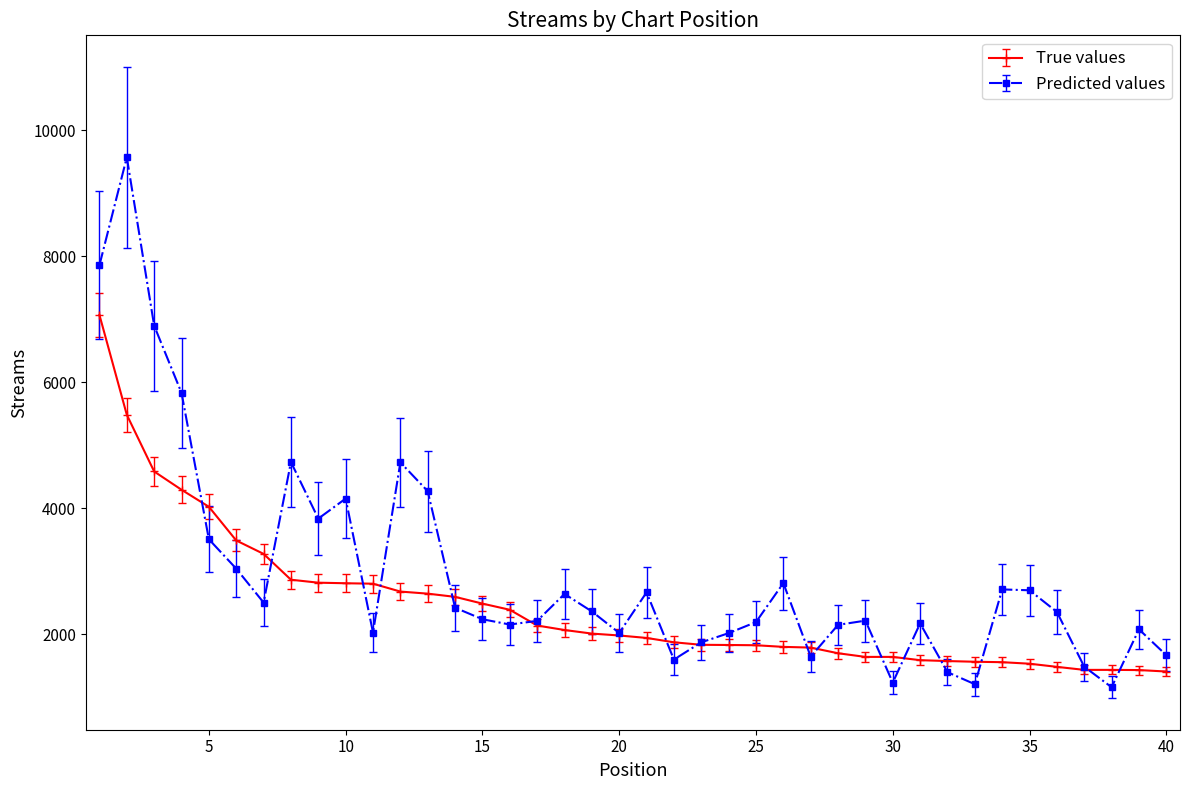

List the series in order of their overall mean, lowest first.

True values, Predicted values